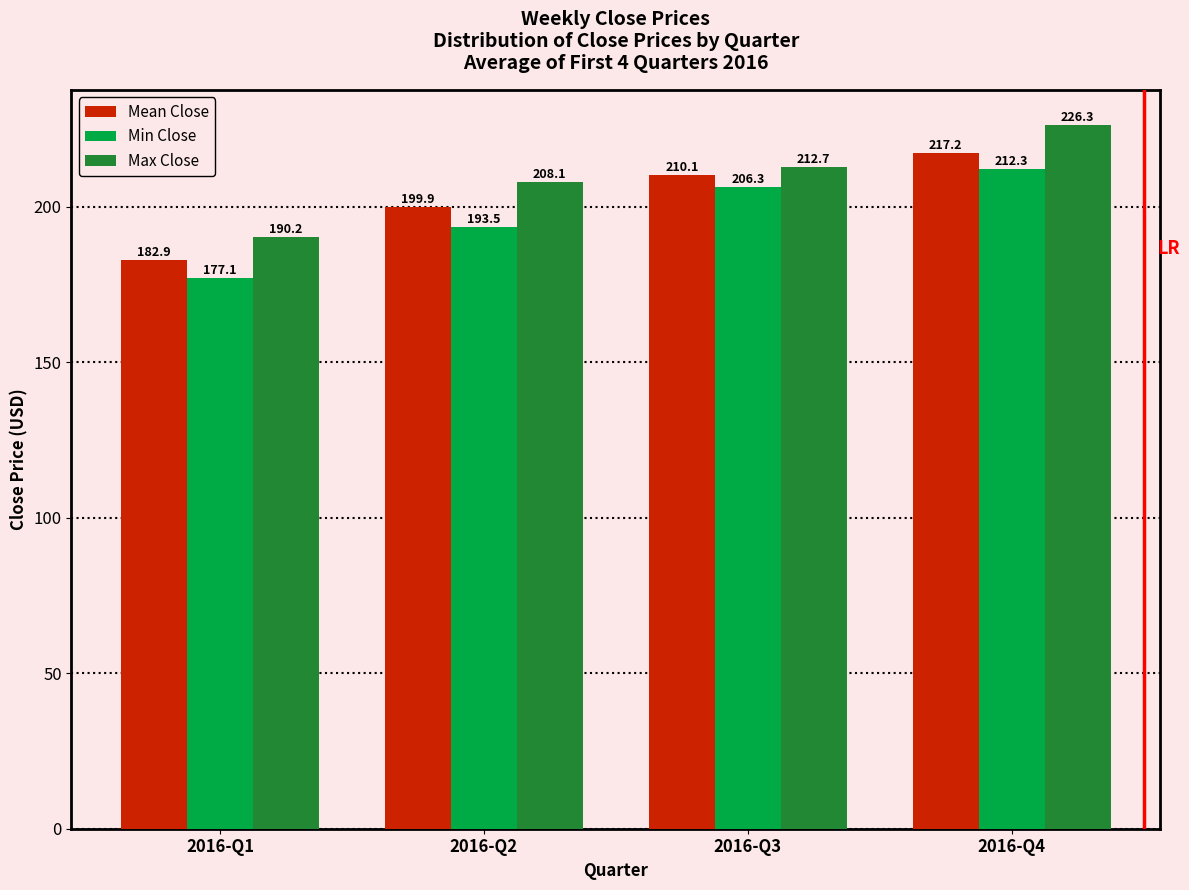

Is the value of Min Close at 2016-Q3 greater than the value of Mean Close at 2016-Q4?

No